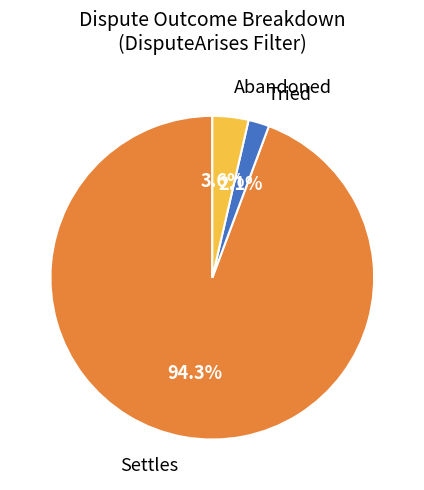

True or false: Settles accounts for 94% of the total.

True